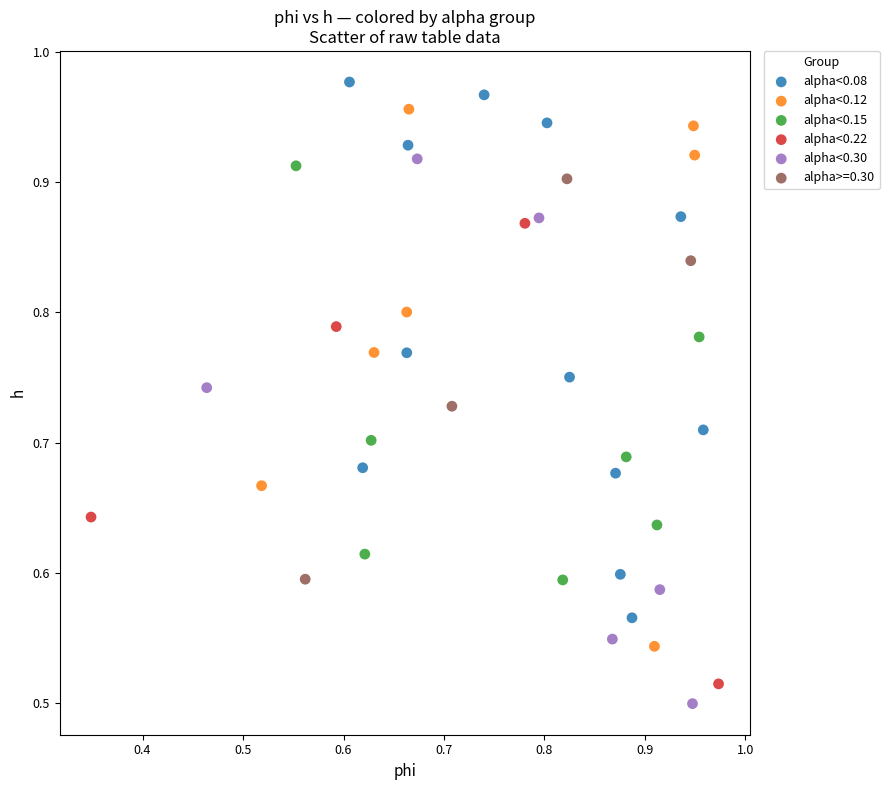

What are all the series names shown in the legend?

alpha<0.08, alpha<0.12, alpha<0.15, alpha<0.22, alpha<0.30, alpha>=0.30